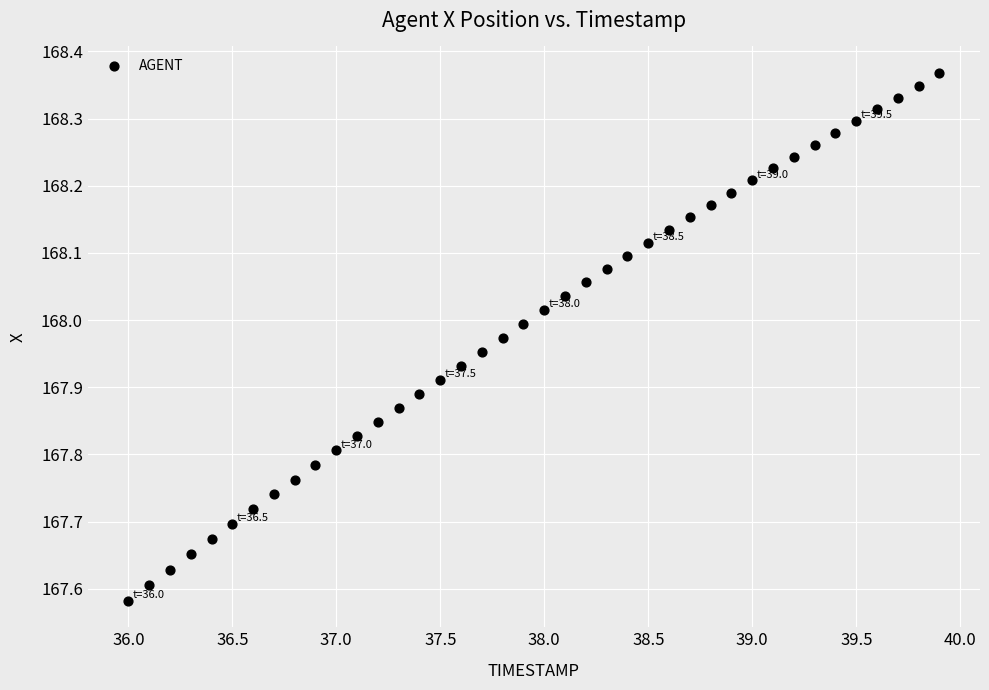

What is the range of X values (max minus min)?

3.9